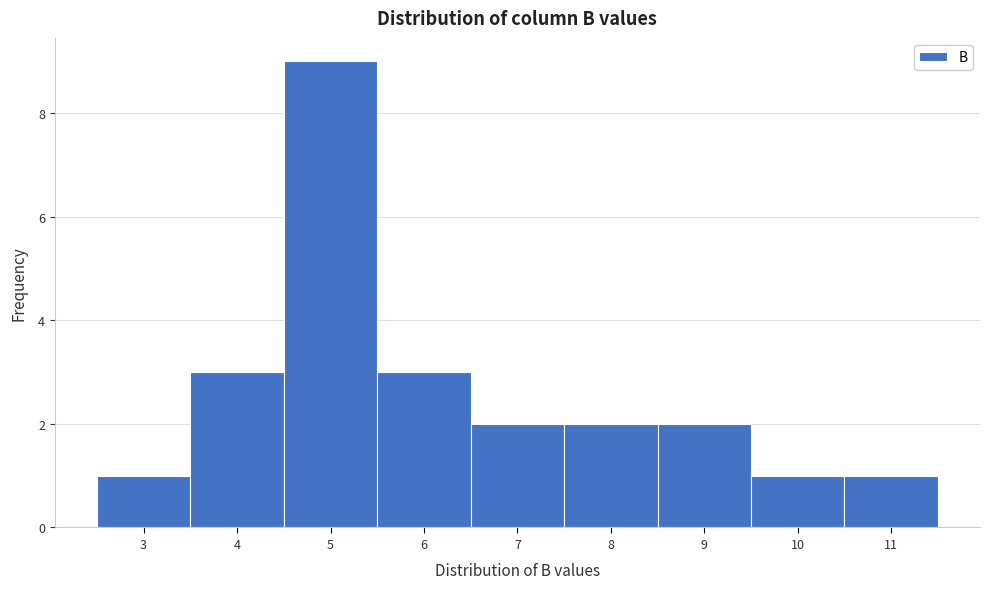

Reading left to right, what are all the values shown in this chart?

1	3	9	3	2	2	2	1	1